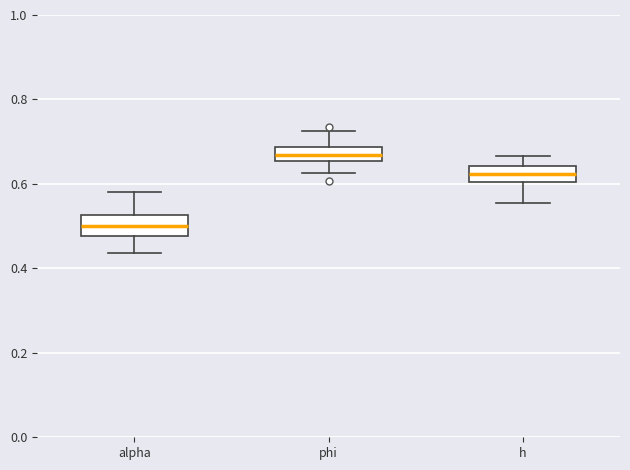

Which box's median line is the highest?

phi